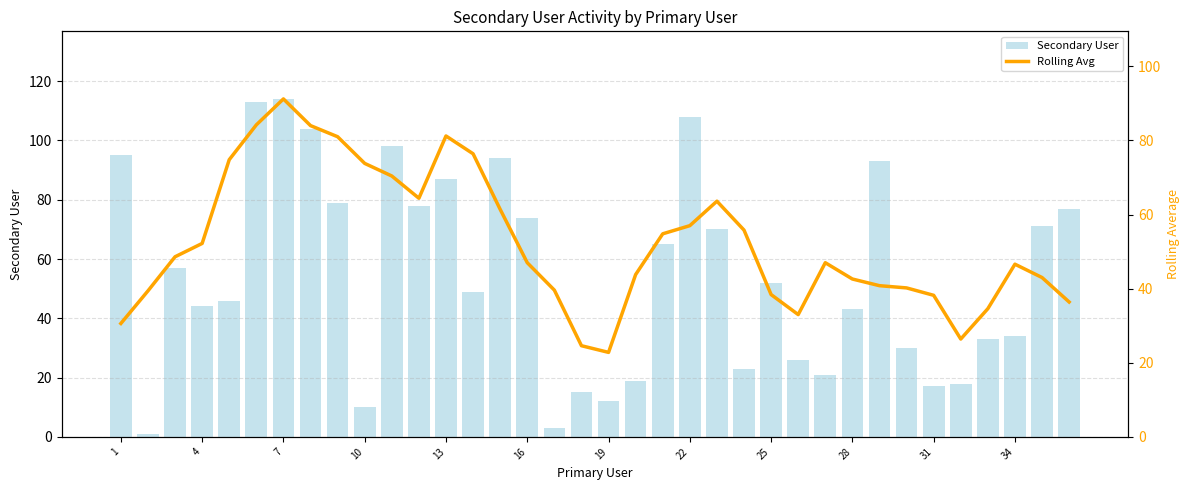

What is the highest value of the Secondary User series?

114